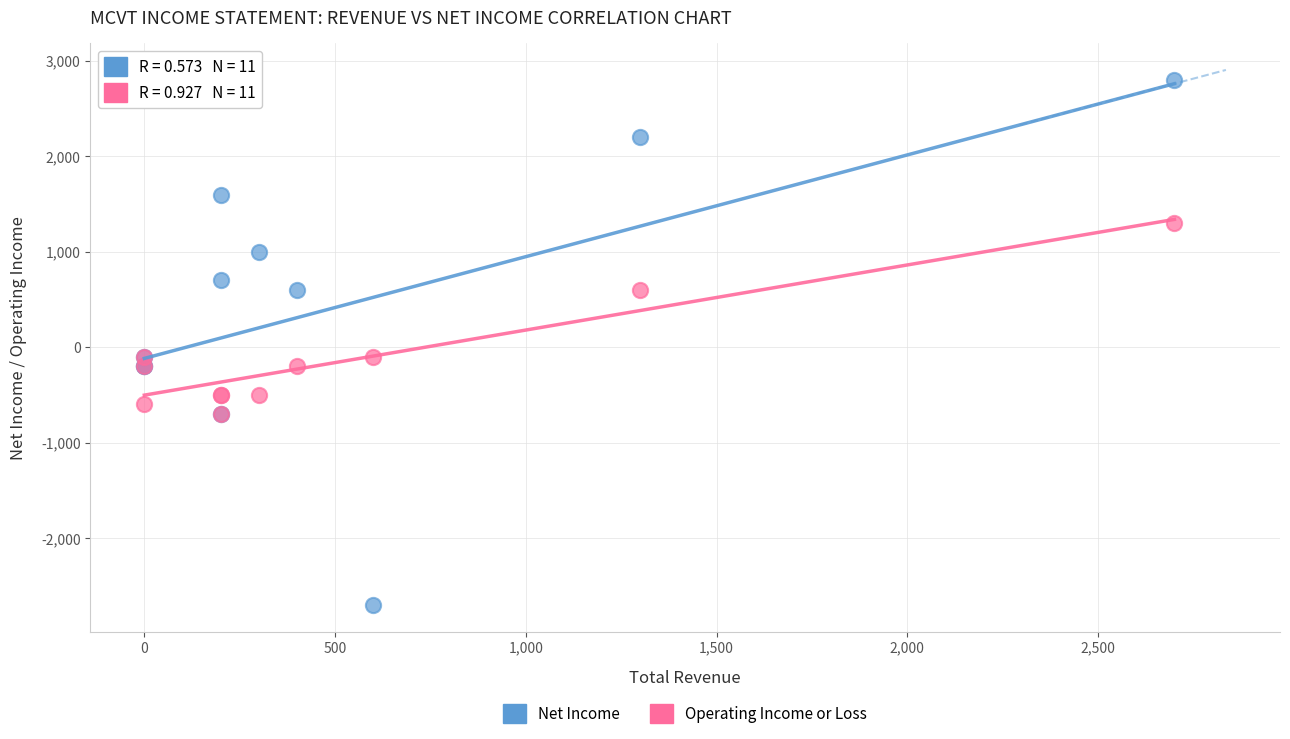

Which series has the largest Y range (max minus min)?

Net Income